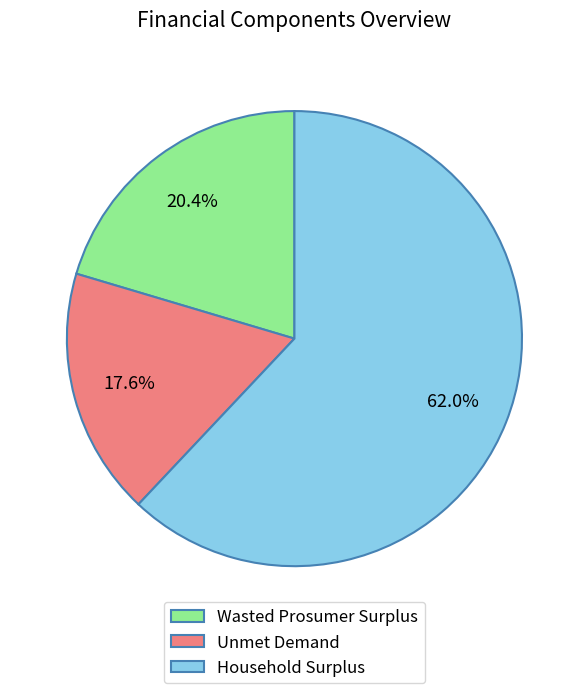

What percentage do Unmet Demand and Wasted Prosumer Surplus together represent?

38.0%